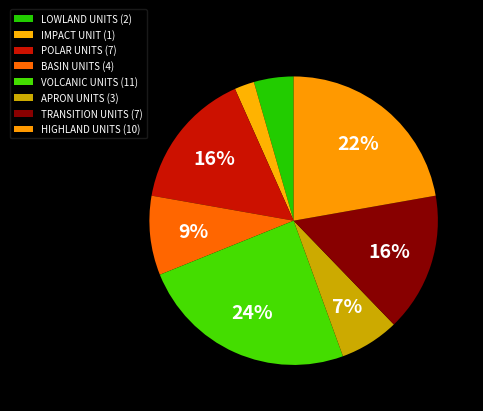

What is the total percentage of LOWLAND UNITS and POLAR UNITS?

20.0%